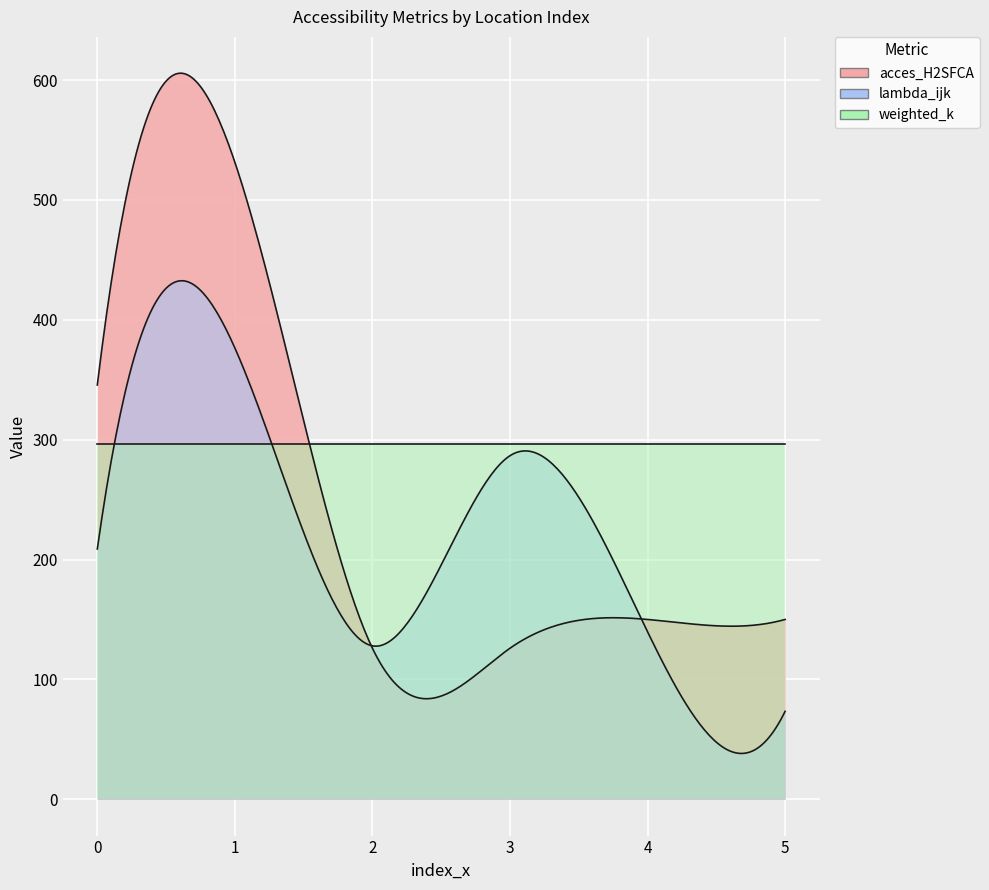

True or false: weighted_k has more than 1 points higher than both neighbors.

False